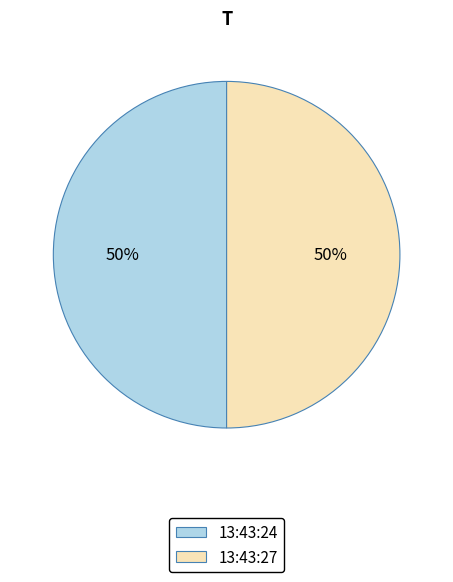

Do 13:43:27 and 13:43:24 together represent more than half of the pie?

Yes